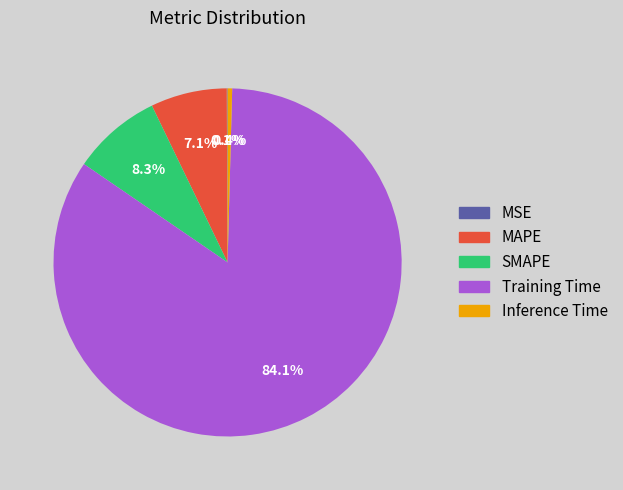

Which has a higher value, Inference Time or SMAPE?

SMAPE